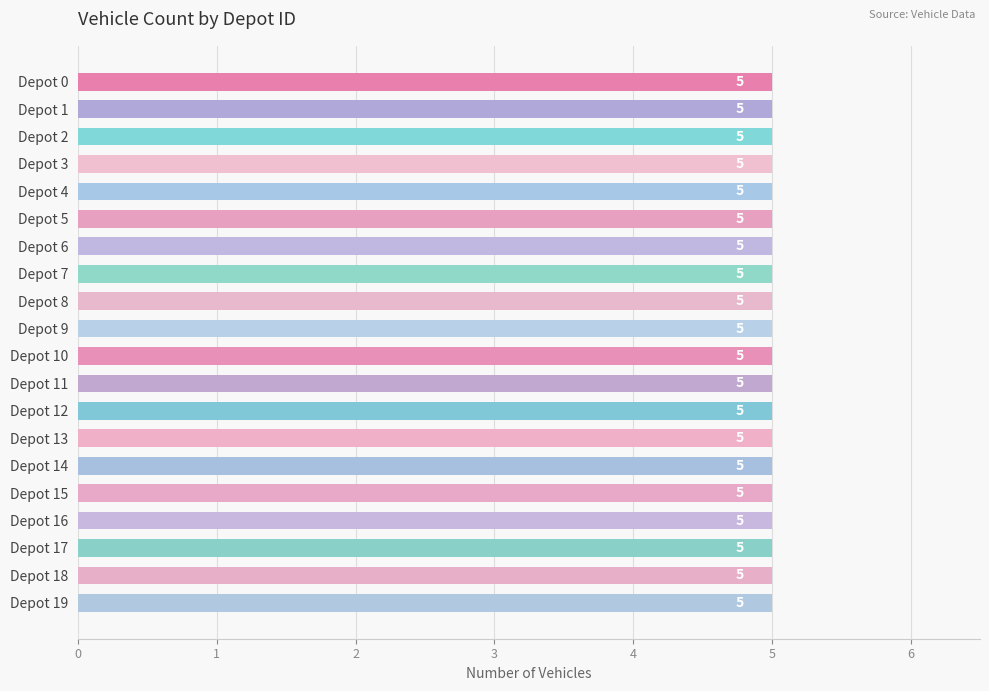

Is it true that vehicle_count equals 7 at Depot 18?

False